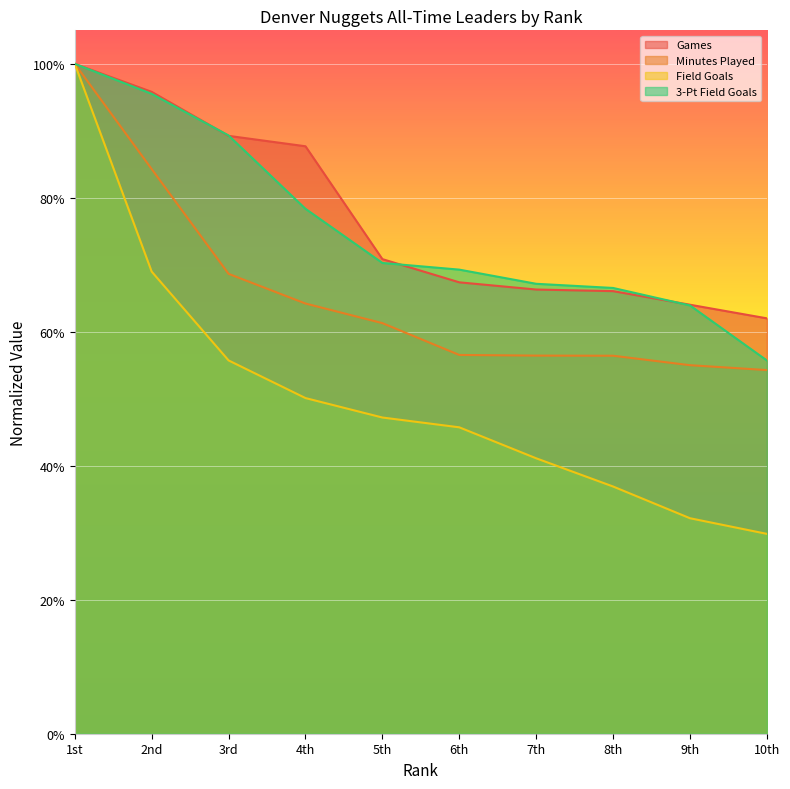

Is the value of Field Goals at 5th greater than the value of Minutes Played at 1st?

No